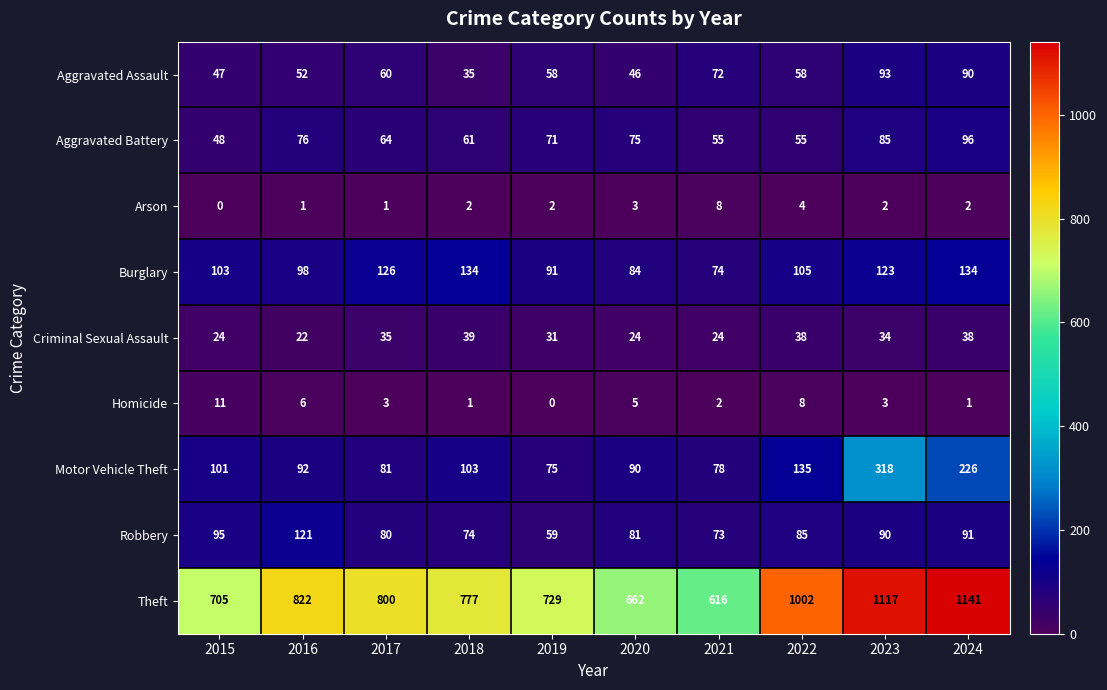

Which series has the largest total across all categories?

Theft